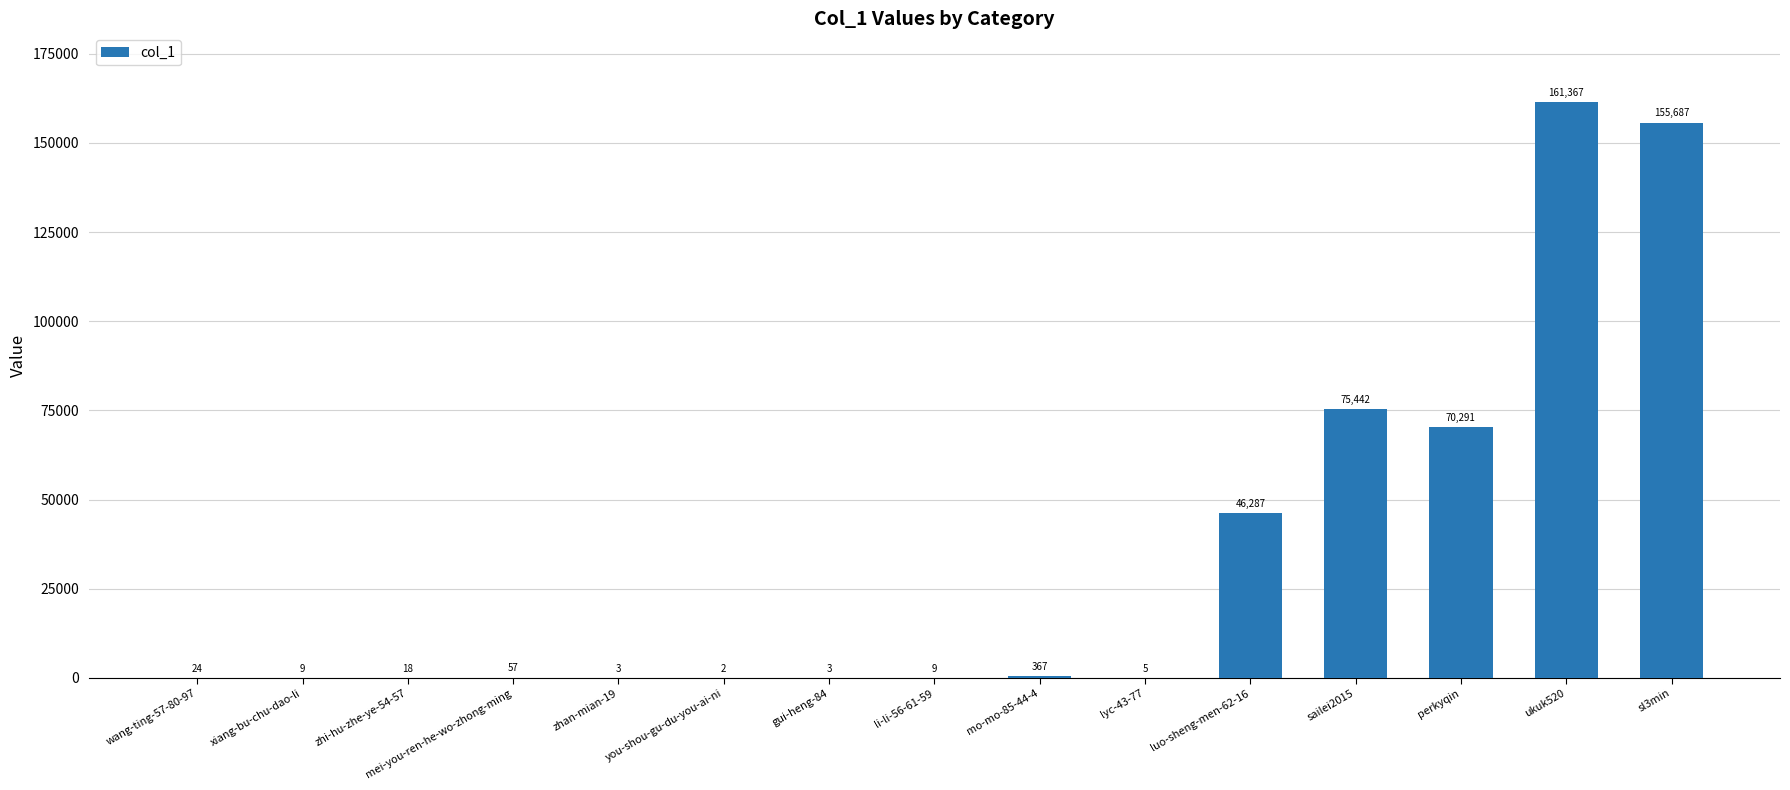

Does the chart contain stacked bars?

No